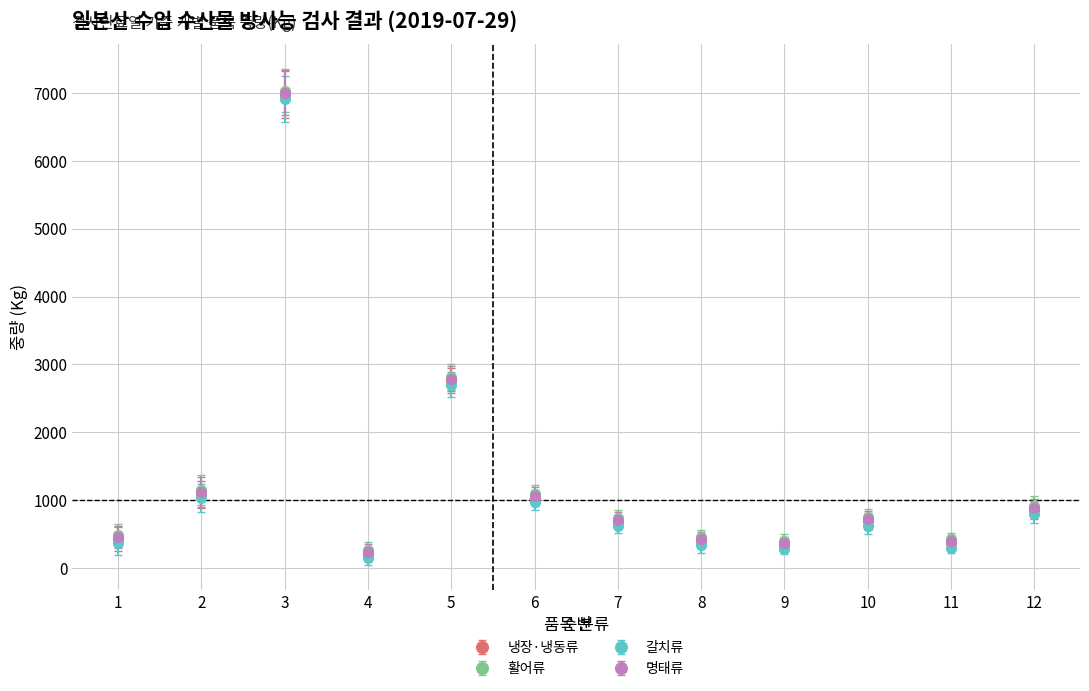

How many interior local peaks does the 냉장·냉동류 series have?

3